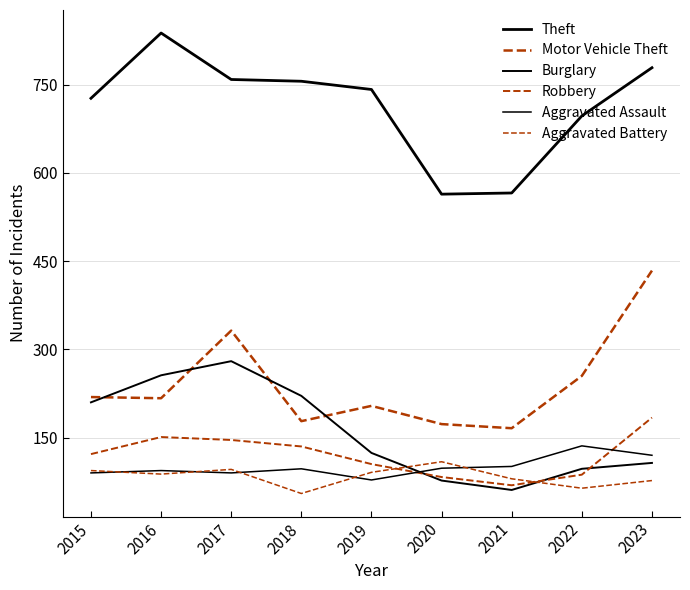

Between 2020 and 2023, which series saw the biggest shift?

Motor Vehicle Theft